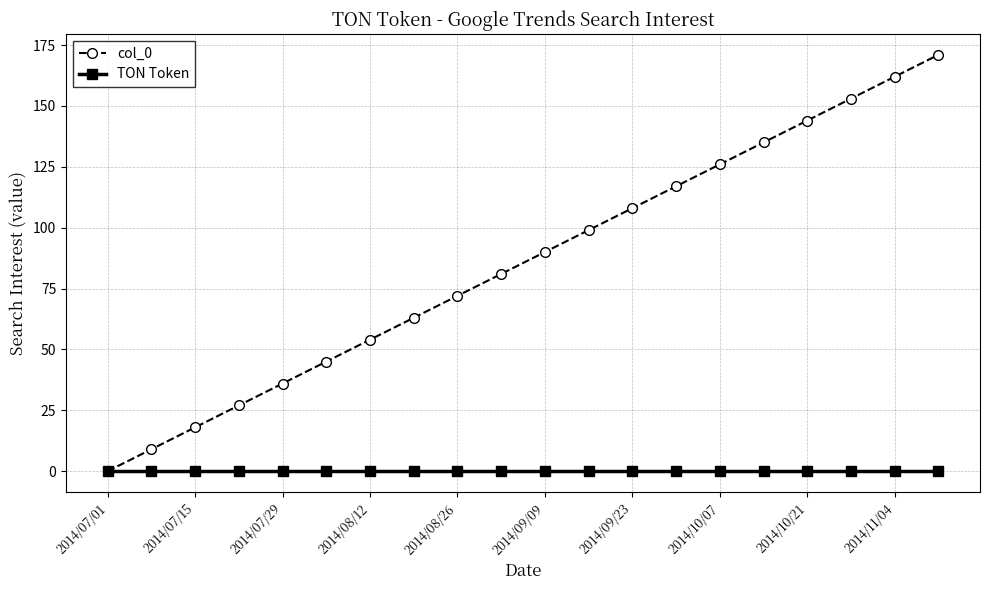

At how many categories does at least one series exceed 68?

12